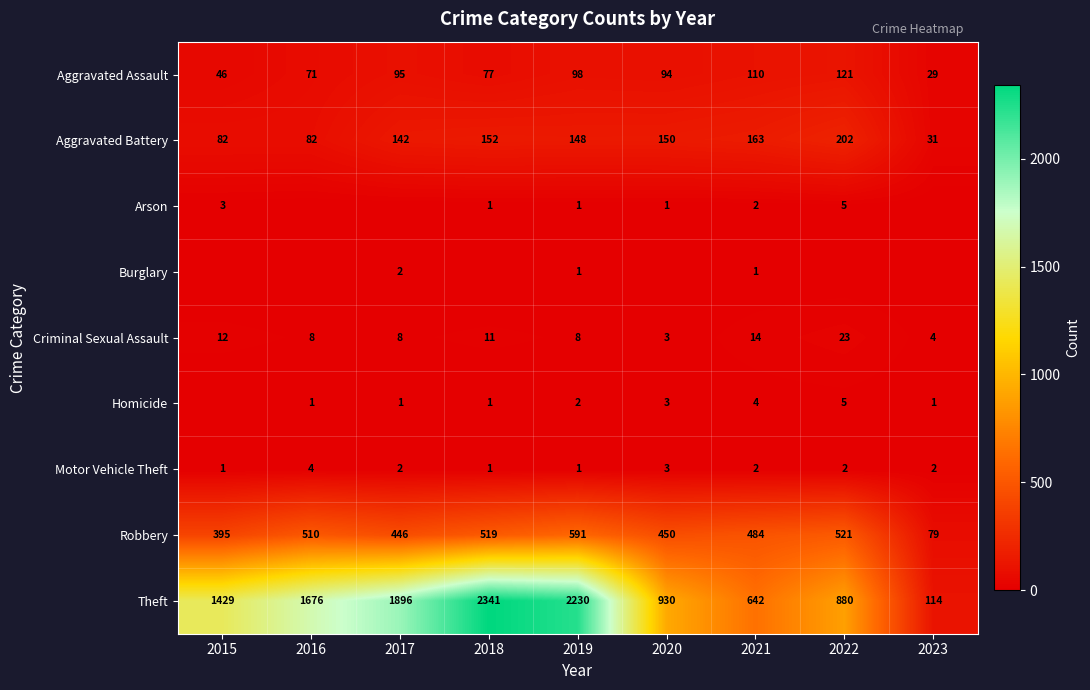

What is the lowest value of the Aggravated Battery series?

31